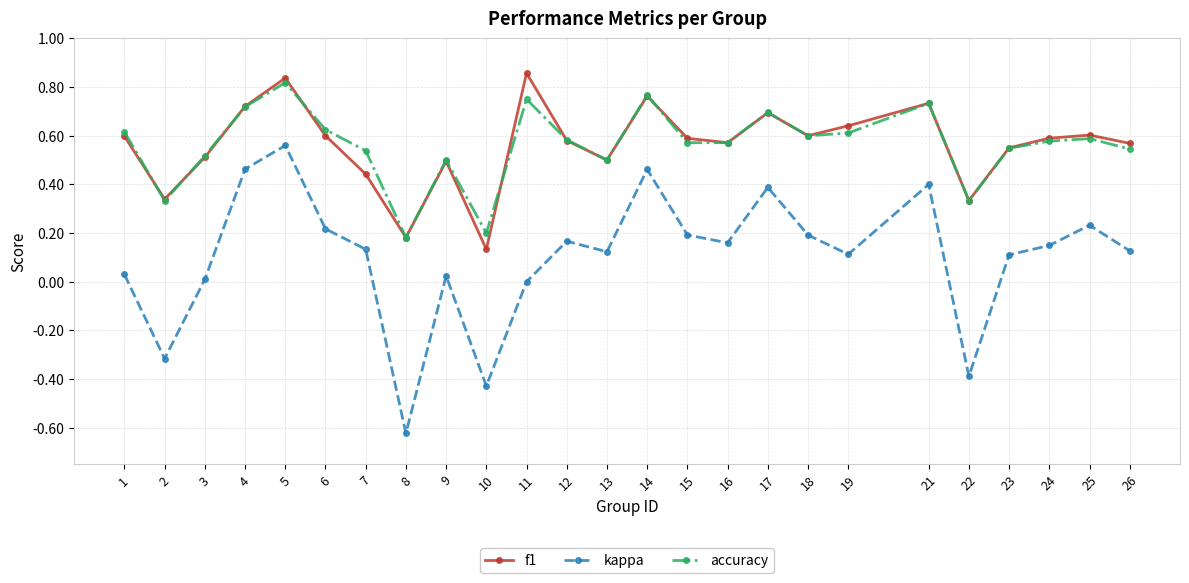

The value of kappa at 7 is 0.2. True or false?

False